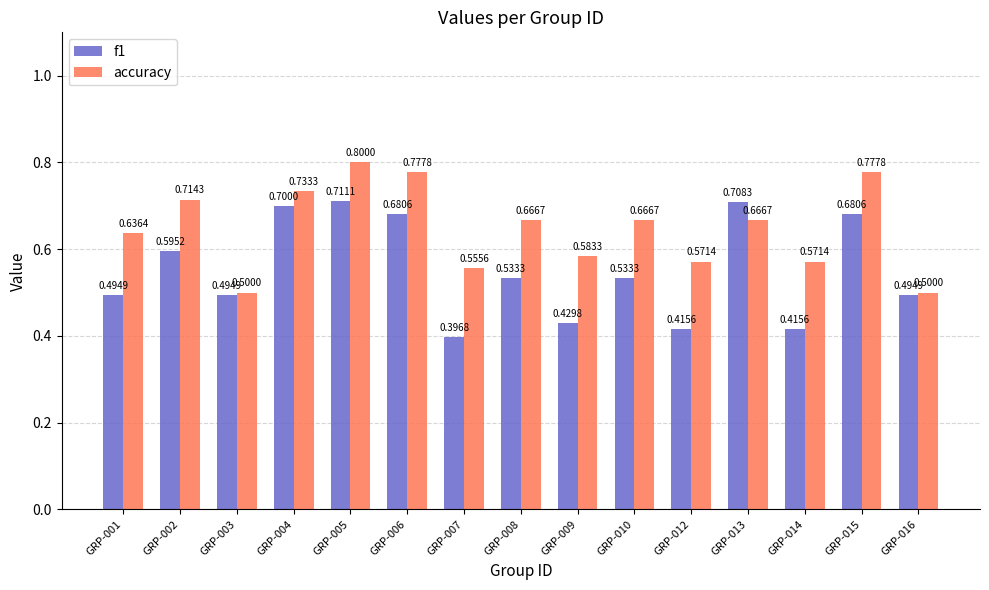

What is the value of the f1 bar at the 12th from the left?

0.7